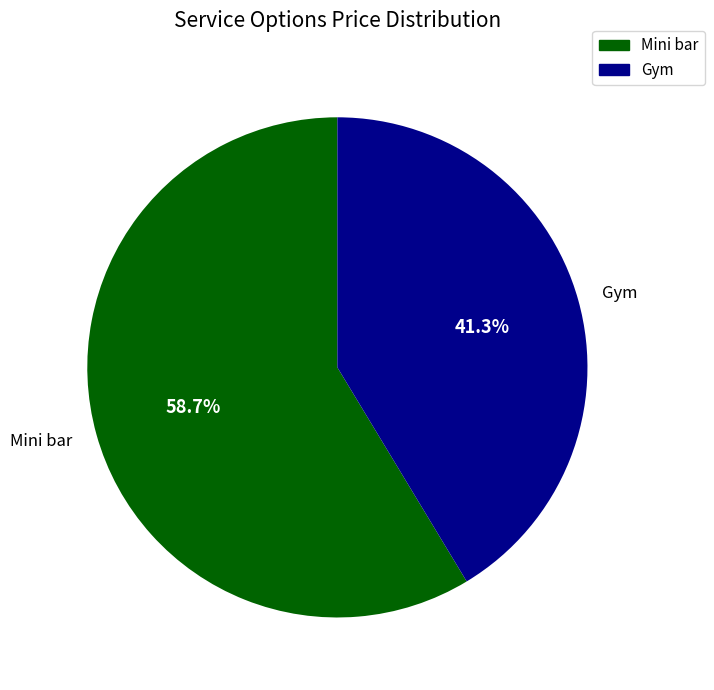

How many slices are in this pie chart?

2